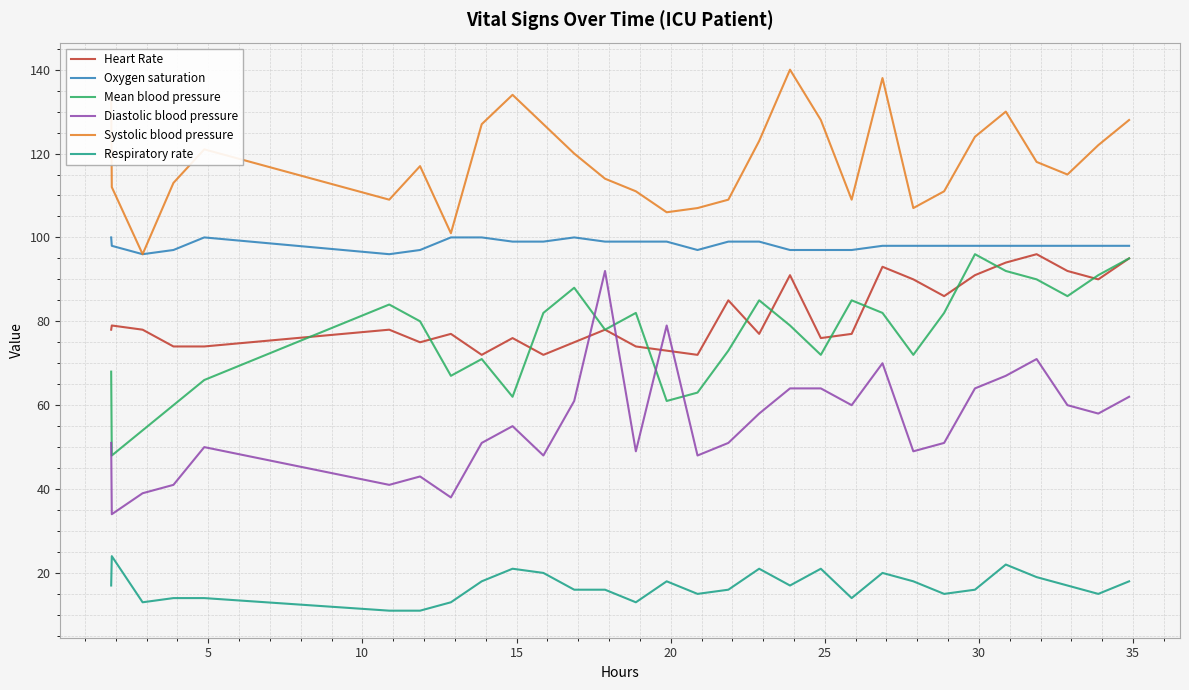

True or false: Systolic blood pressure and Diastolic blood pressure intersect in this chart.

False